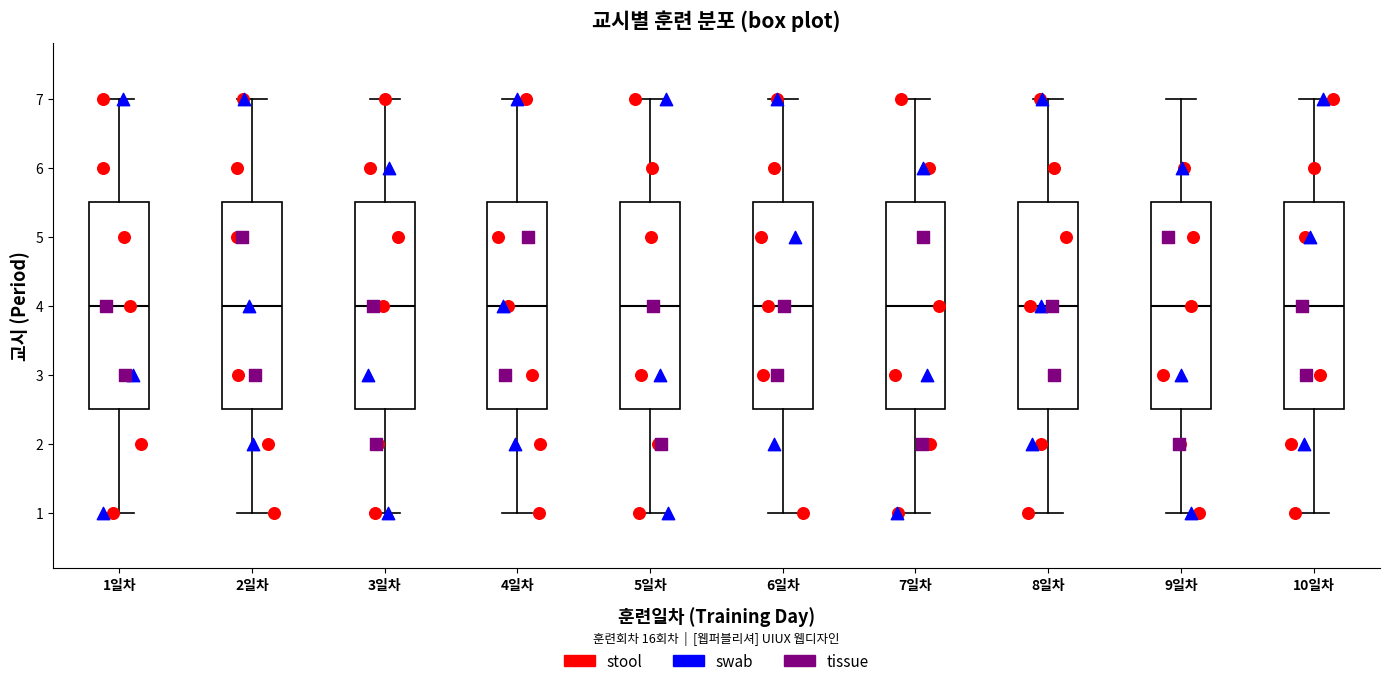

Reading left to right, read every box against the y-axis: the position of its median line, the range the box covers, and the ends of its whiskers. The values are not printed on the chart, so give them approximately, as read against the axis.

1일차: median 4.0, box 2.5 to 5.5, whiskers 1.0 to 7.0
2일차: median 4.0, box 2.5 to 5.5, whiskers 1.0 to 7.0
3일차: median 4.0, box 2.5 to 5.5, whiskers 1.0 to 7.0
4일차: median 4.0, box 2.5 to 5.5, whiskers 1.0 to 7.0
5일차: median 4.0, box 2.5 to 5.5, whiskers 1.0 to 7.0
6일차: median 4.0, box 2.5 to 5.5, whiskers 1.0 to 7.0
7일차: median 4.0, box 2.5 to 5.5, whiskers 1.0 to 7.0
8일차: median 4.0, box 2.5 to 5.5, whiskers 1.0 to 7.0
9일차: median 4.0, box 2.5 to 5.5, whiskers 1.0 to 7.0
10일차: median 4.0, box 2.5 to 5.5, whiskers 1.0 to 7.0